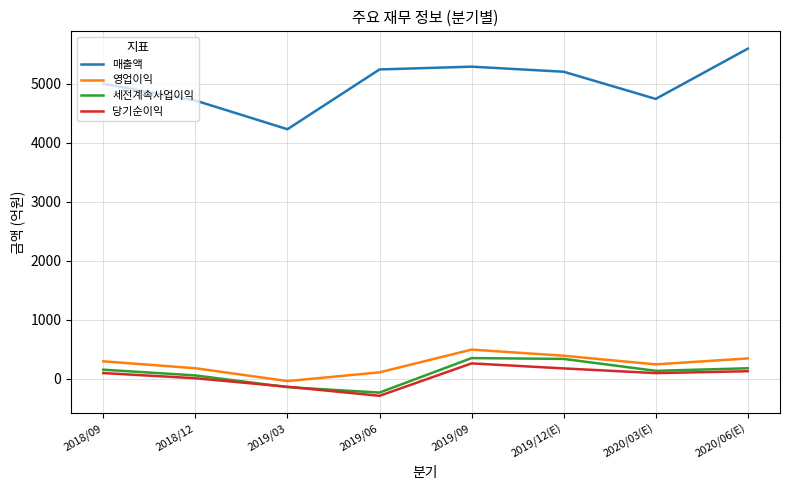

What is the smallest value displayed?

-292